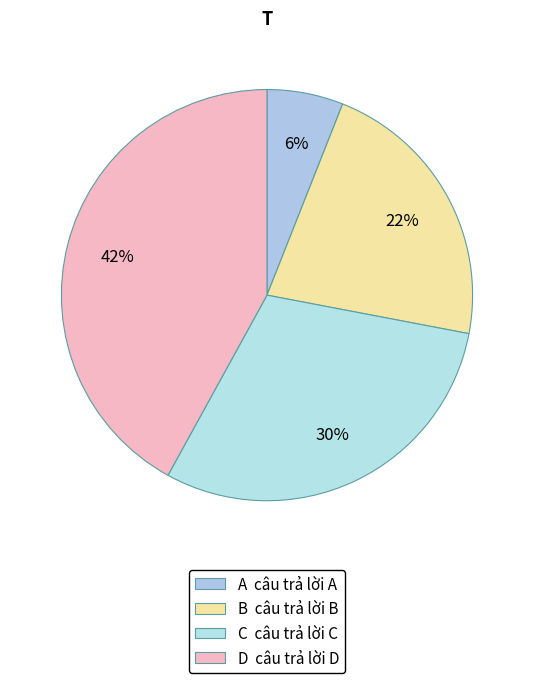

Count the number of slices in the pie.

4